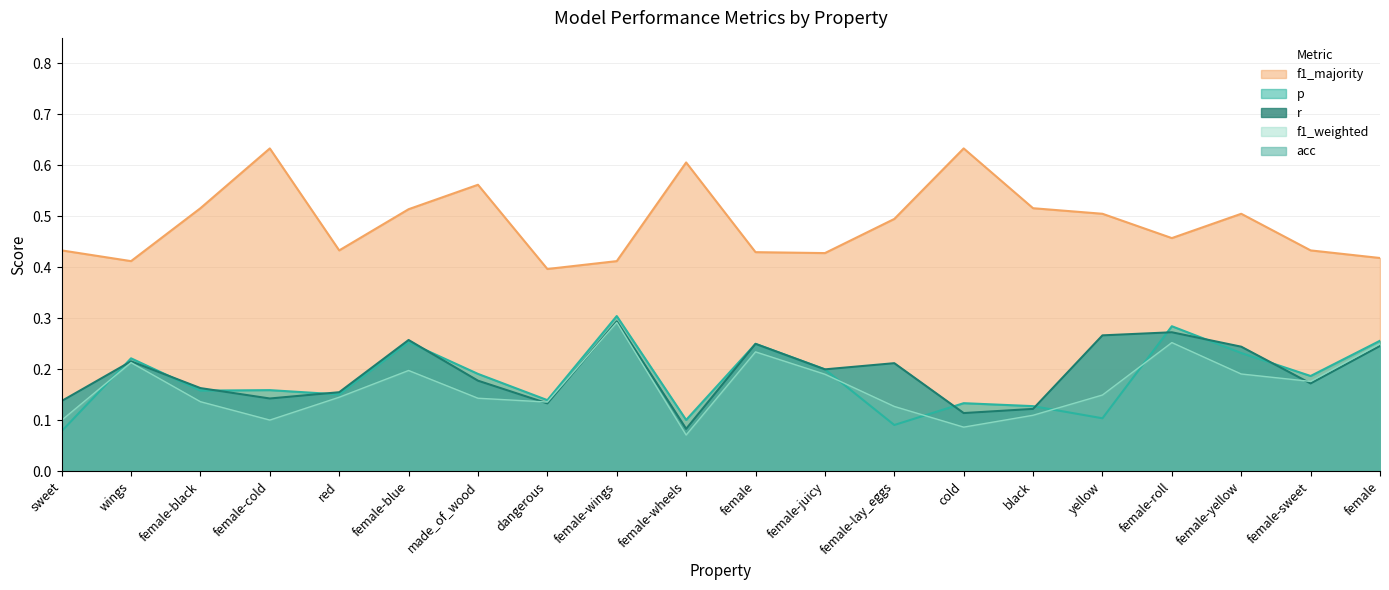

At which label does r reach its peak?

female-wings